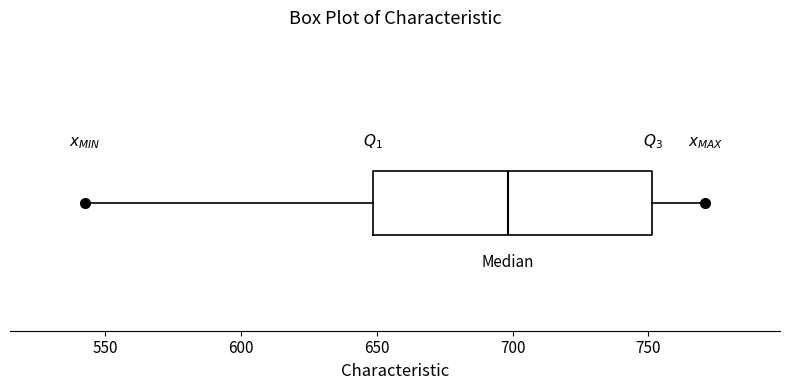

Read this box plot against the x-axis: the position of the median line, the range covered by the box, and the ends of both whiskers. The values are not printed on the chart, so give them approximately, as read against the axis.

median 700, box 650 to 750, whiskers 545 to 770